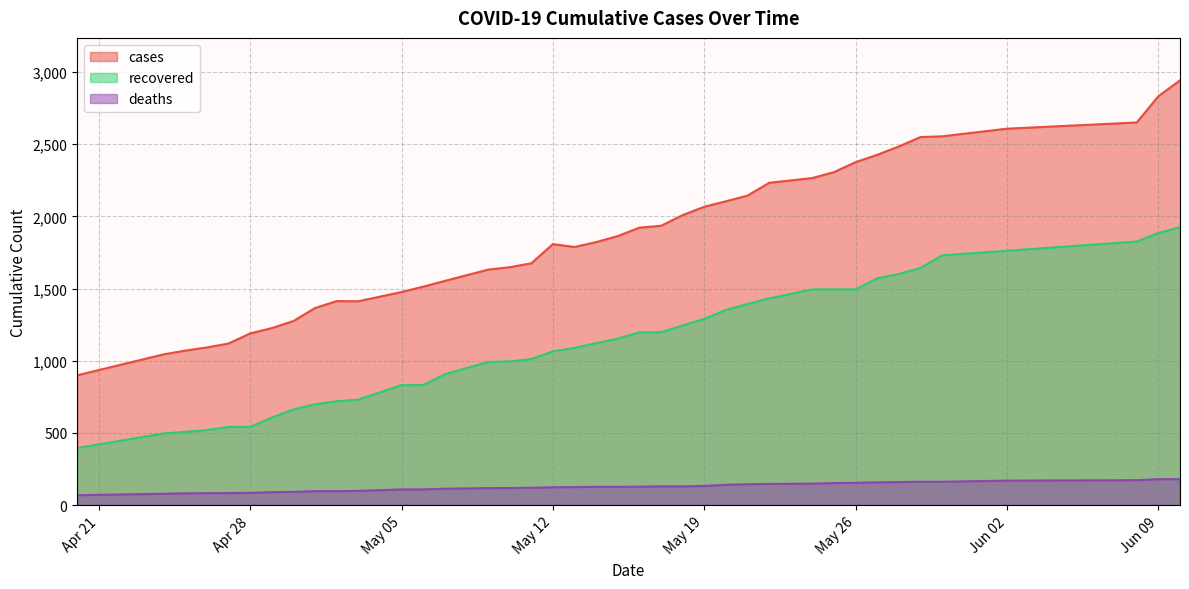

How many values in the cases series are below 1822?

20